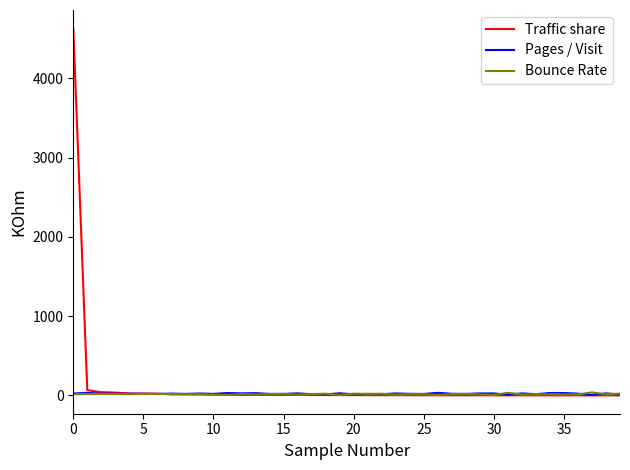

What is the maximum value shown in the chart?

4628.6